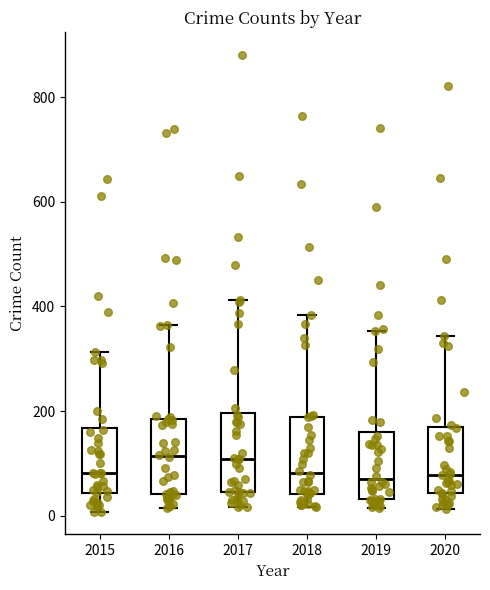

Reading left to right, read every box against the y-axis: the position of its median line, the range the box covers, and the ends of its whiskers. The values are not printed on the chart, so give them approximately, as read against the axis.

2015: median 80, box 40 to 160, whiskers 0 to 320
2016: median 120, box 40 to 180, whiskers 20 to 360
2017: median 100, box 40 to 200, whiskers 20 to 420
2018: median 80, box 40 to 180, whiskers 20 to 380
2019: median 60, box 40 to 160, whiskers 20 to 360
2020: median 80, box 40 to 160, whiskers 20 to 340